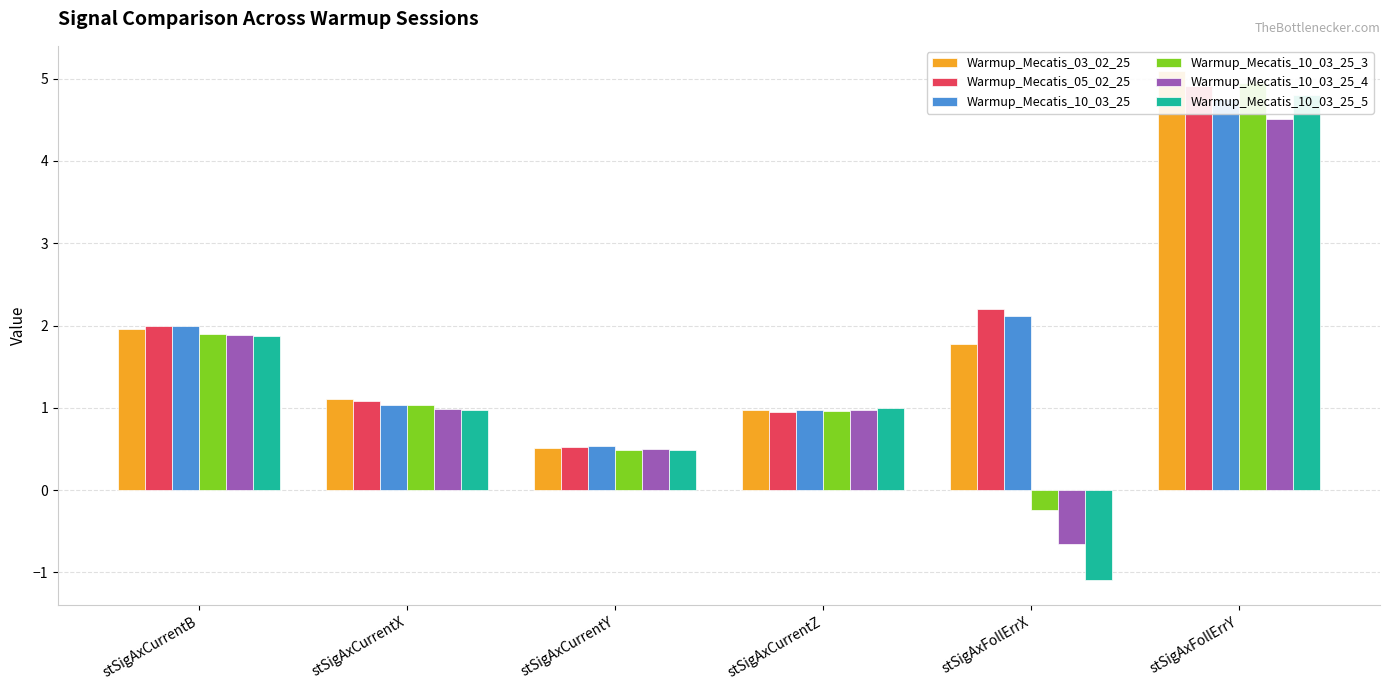

At which category does the chart reach its peak across all series?

stSigAxFollErrY